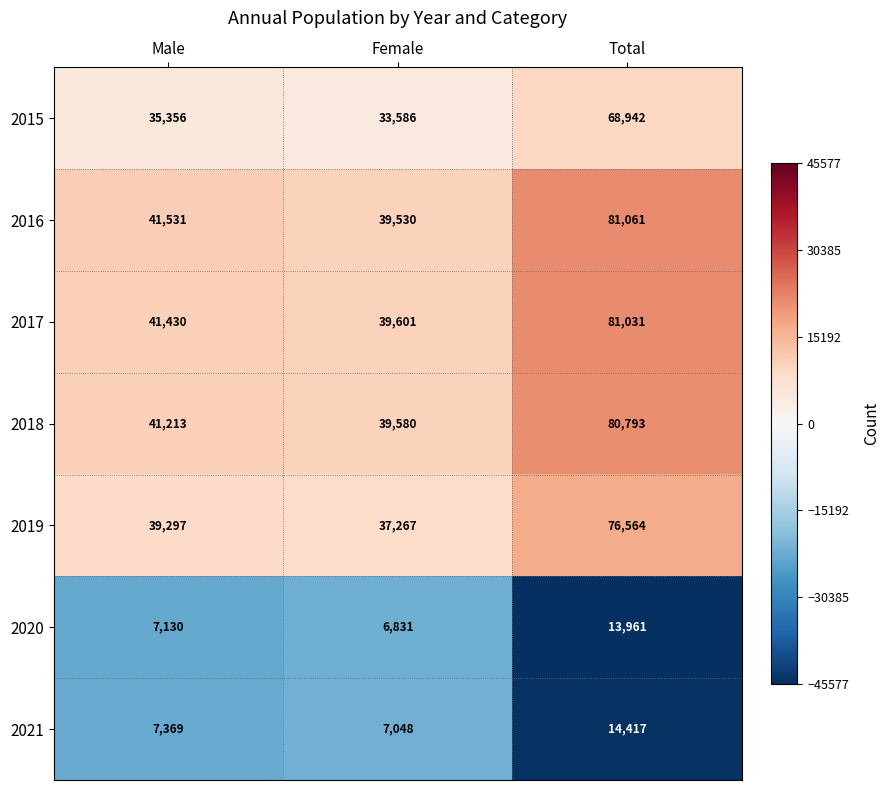

What is the spread (max minus min) of values at Male?

34401